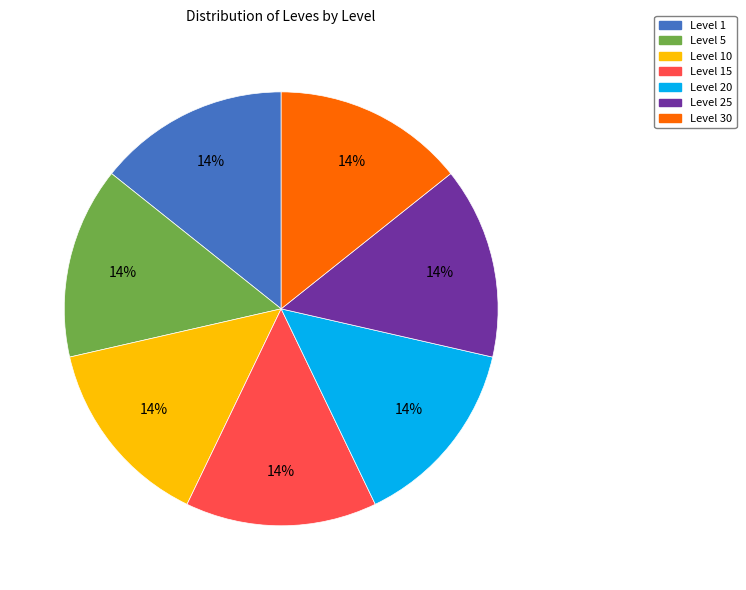

Is there any slice that represents more than half of the pie?

No